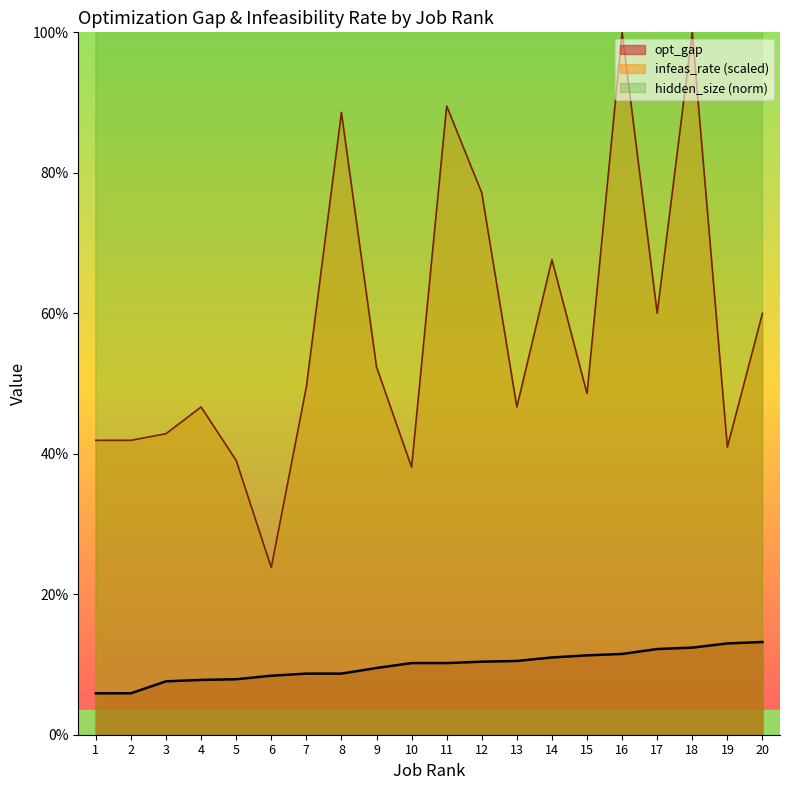

True or false: opt_gap and infeas_rate intersect in this chart.

False